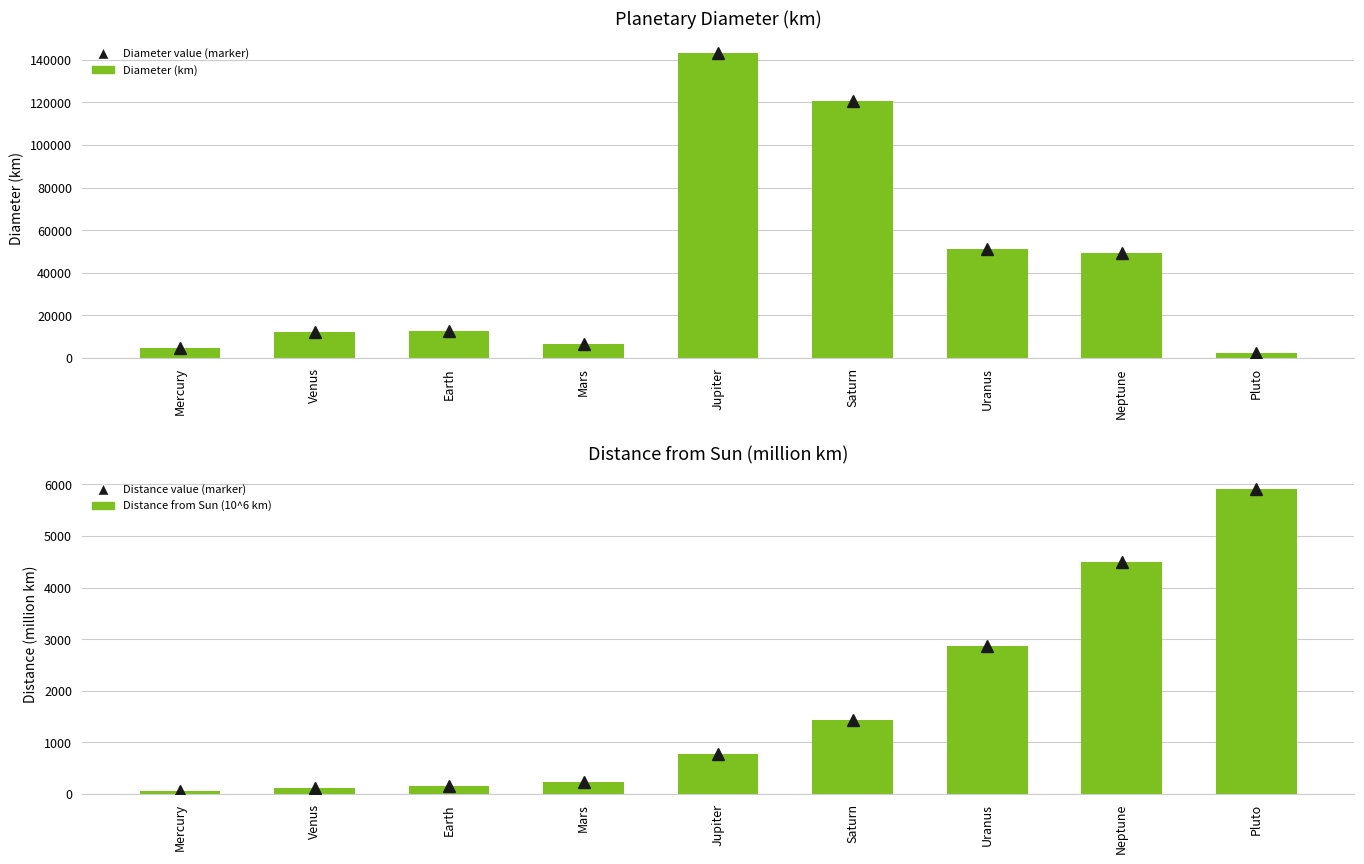

At which category is the sum across all series the highest?

Jupiter